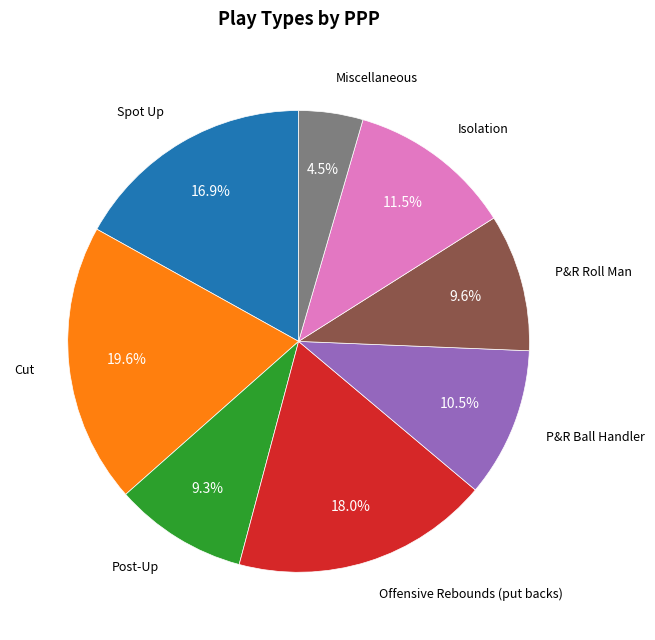

Is there a majority slice in this chart?

No